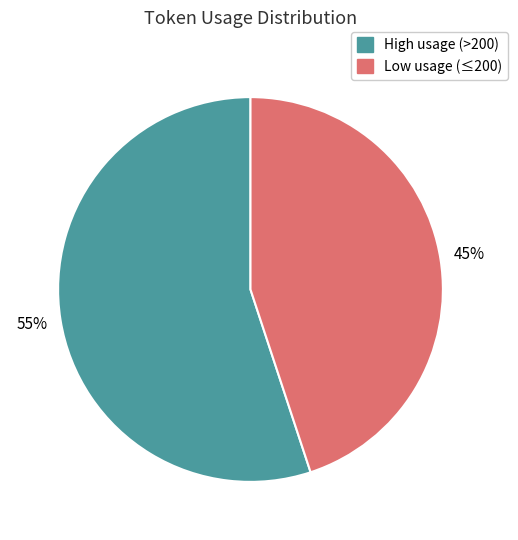

Between High usage (>200) and Low usage (≤200), which is larger?

High usage (>200)